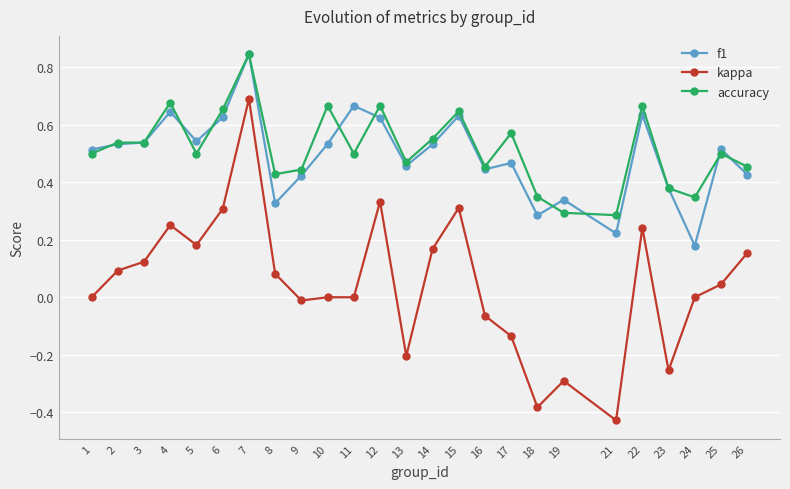

The kappa series shows 0.0 at 25. True or false?

True